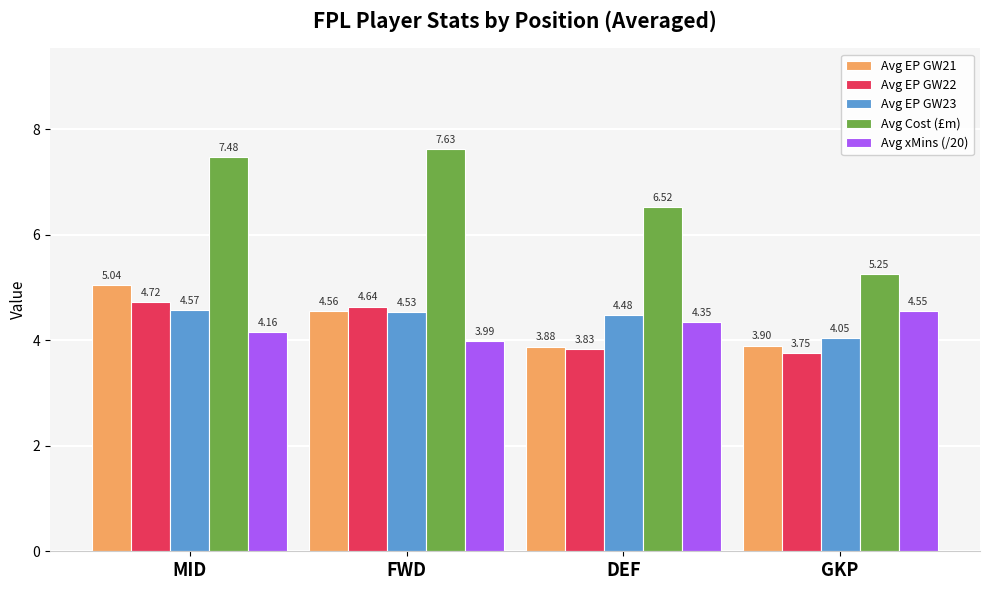

At which category is the sum across all series the highest?

MID